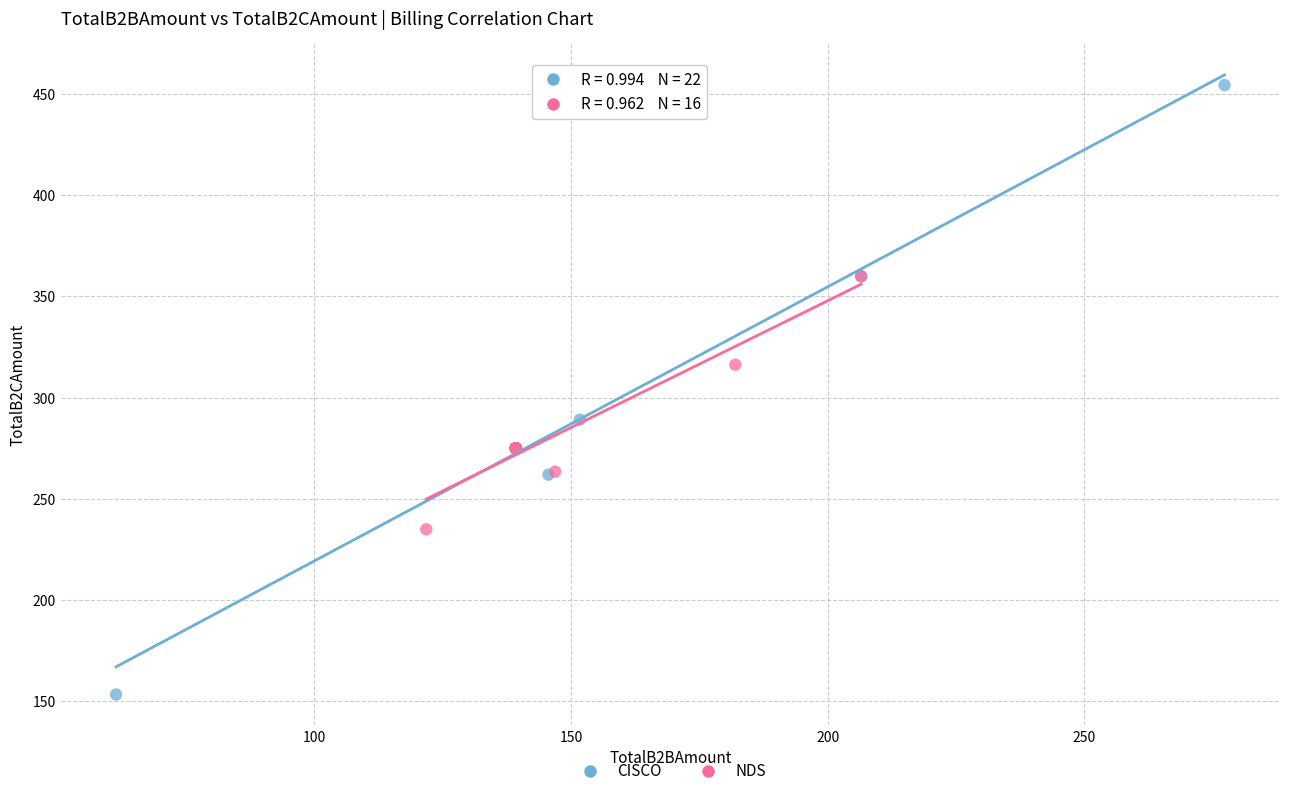

Which series contains the lowest Y value?

CISCO